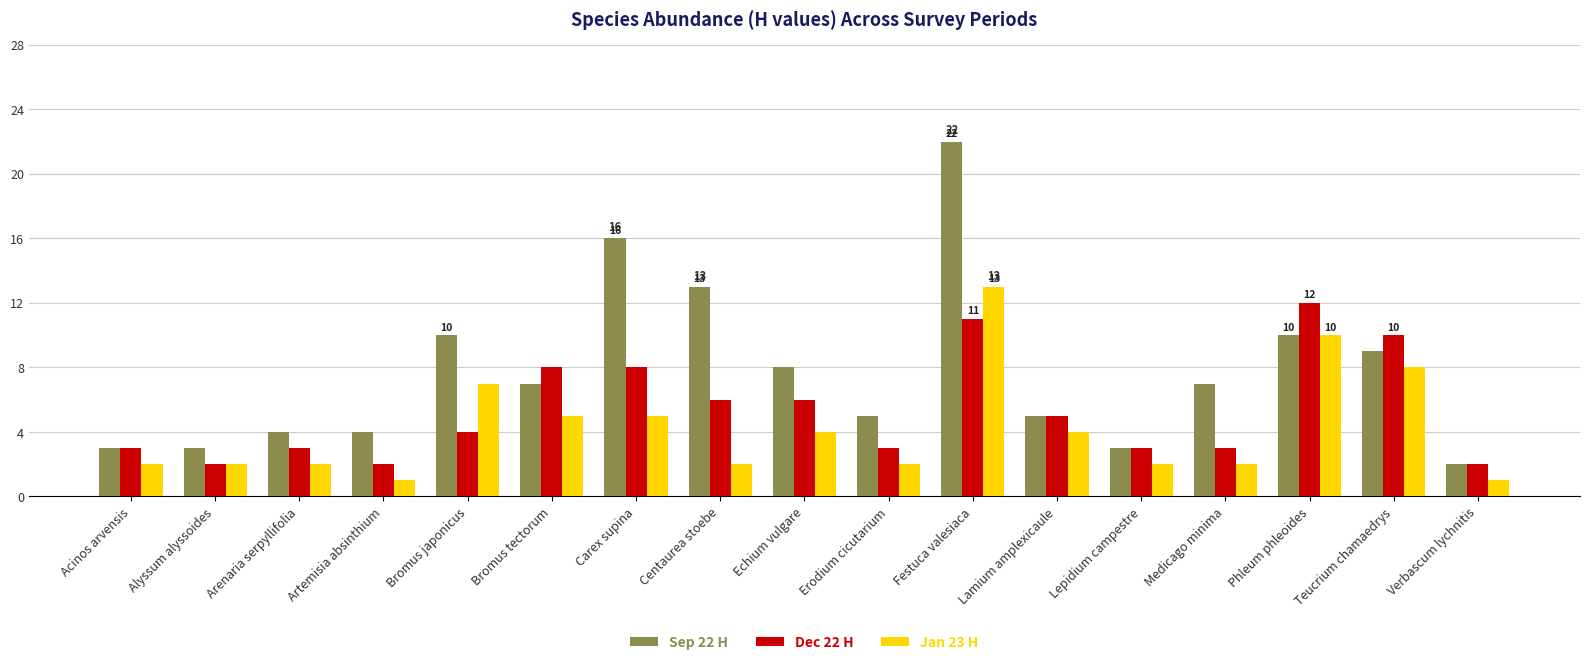

Reading left to right, what are all the values shown in this chart?

Sep 22 H: 3	3	4	4	10	7	16	13	8	5	22	5	3	7	10	9	2
Dec 22 H: 3	2	3	2	4	8	8	6	6	3	11	5	3	3	12	10	2
Jan 23 H: 2	2	2	1	7	5	5	2	4	2	13	4	2	2	10	8	1